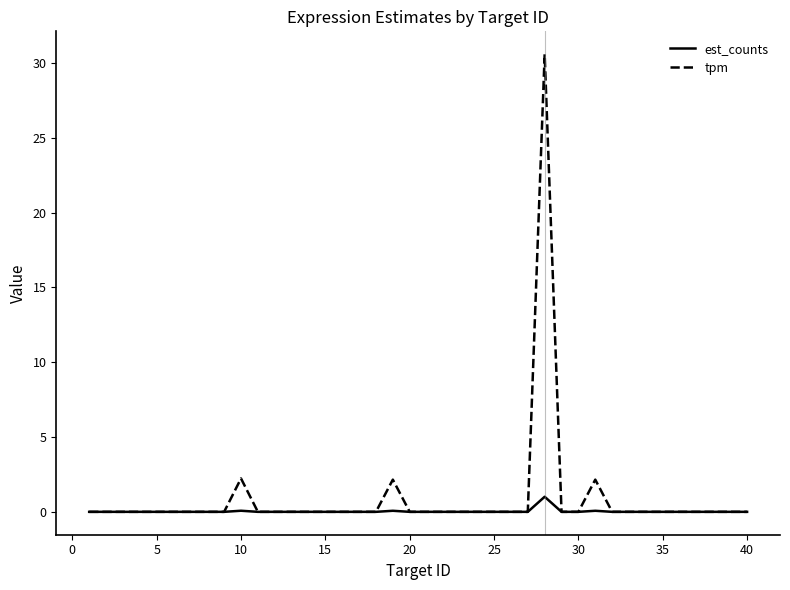

List the series in order of their peak value, highest first.

tpm, est_counts